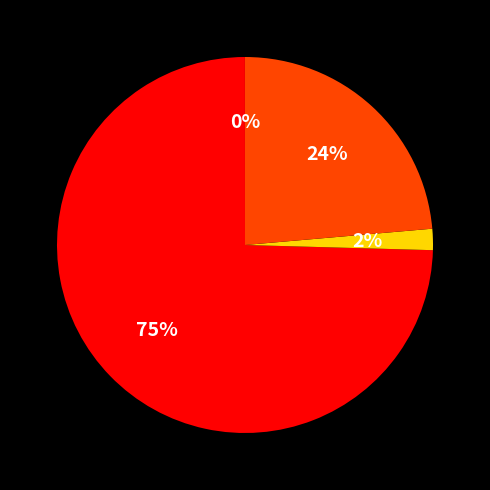

Is there any slice that represents more than half of the pie?

Yes